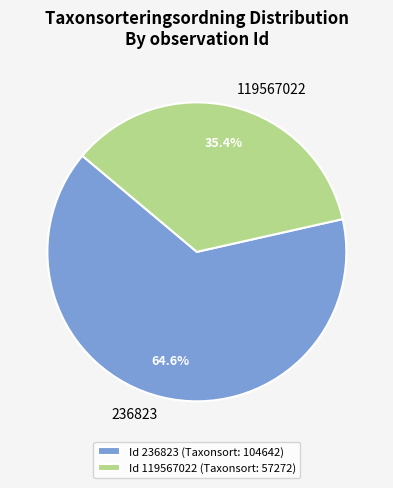

The 236823 slice represents 54% of the pie. True or false?

False